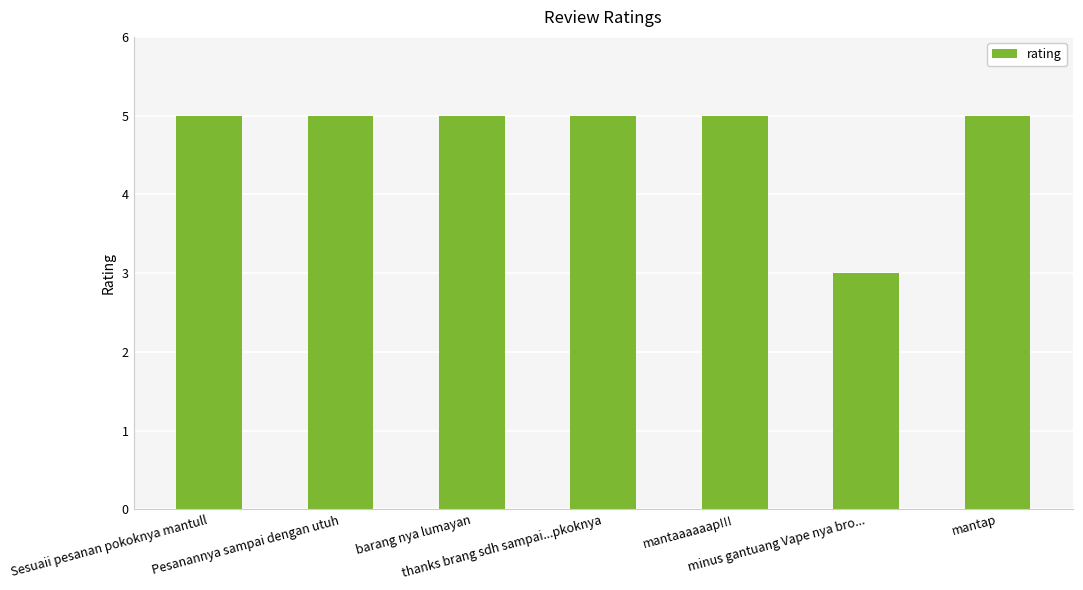

True or false: the data shows 5 at Pesanannya sampai dengan utuh.

True